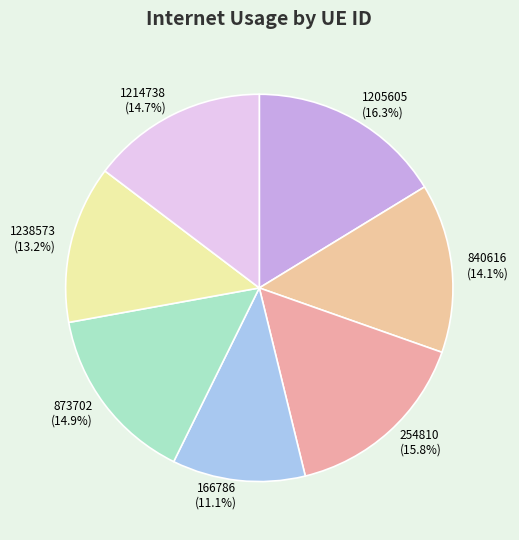

To the nearest percent, what percentage of the pie is 254810?

16%